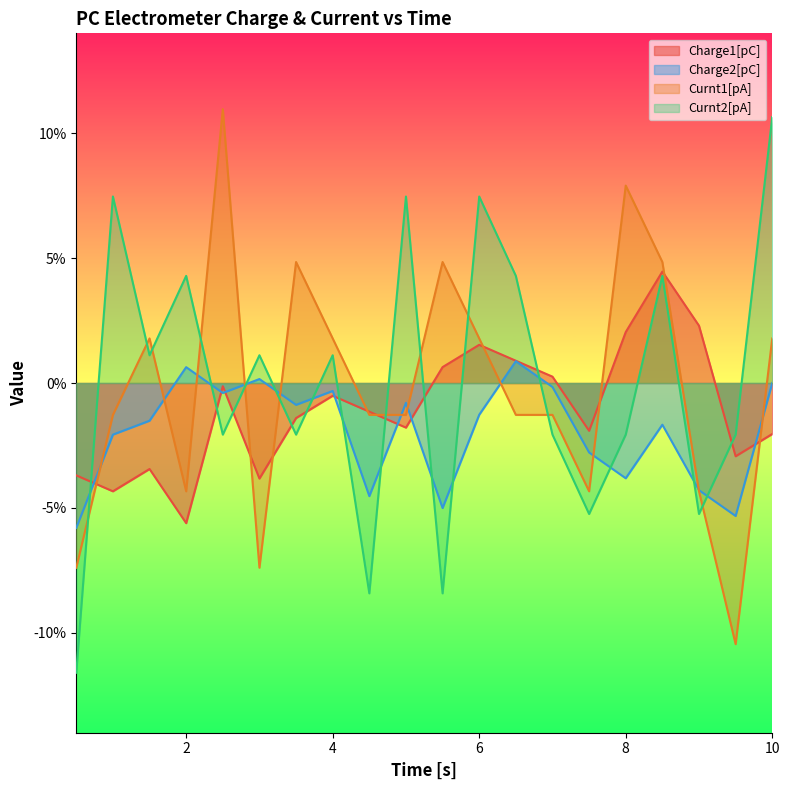

How many interior local valleys does the Charge2[pC] series have?

6